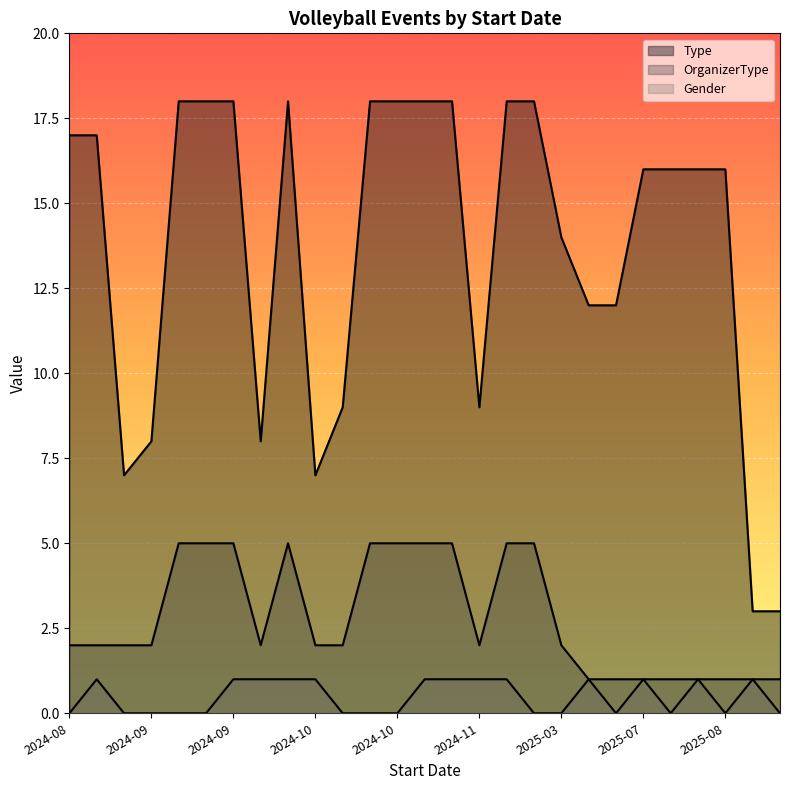

How many values in the OrganizerType series are below 2?

8